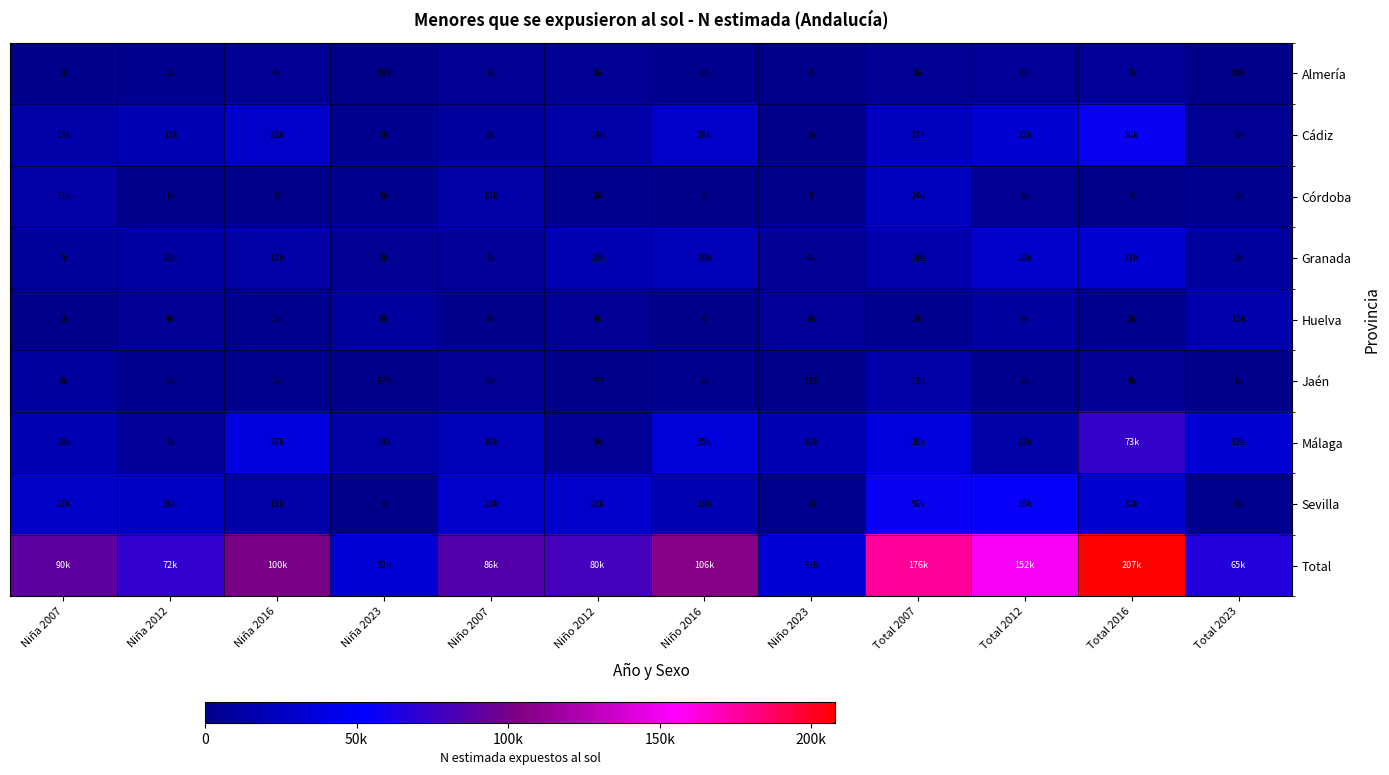

At Niño 2023, list the series in order from smallest to largest.

Almería, Córdoba, Jaén, Cádiz, Sevilla, Granada, Huelva, Málaga, Total